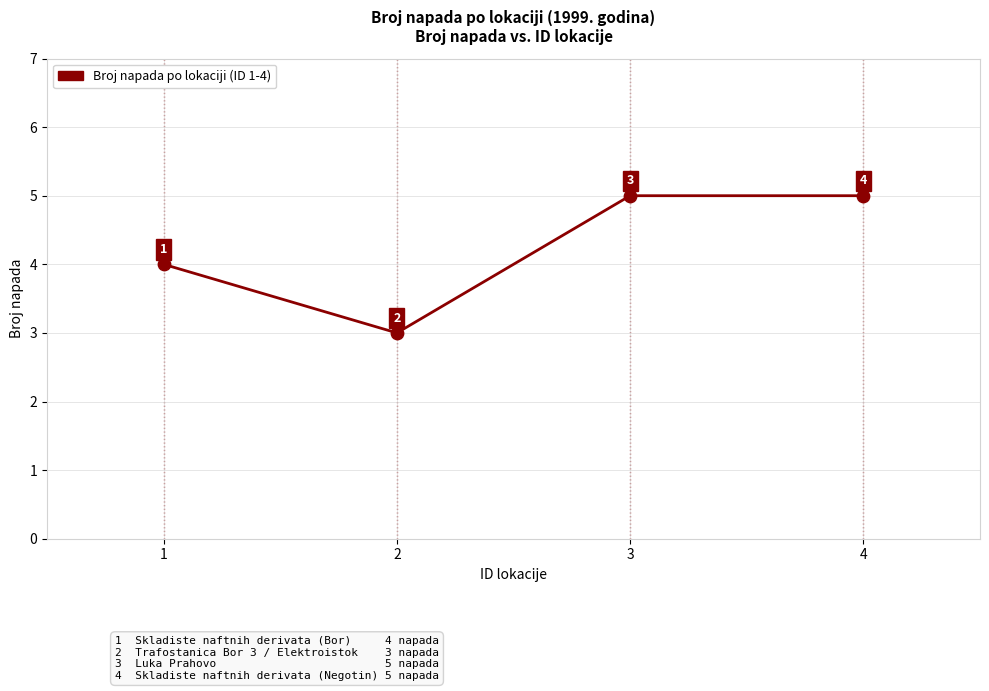

What is the change in value from 1 to 2?

-1